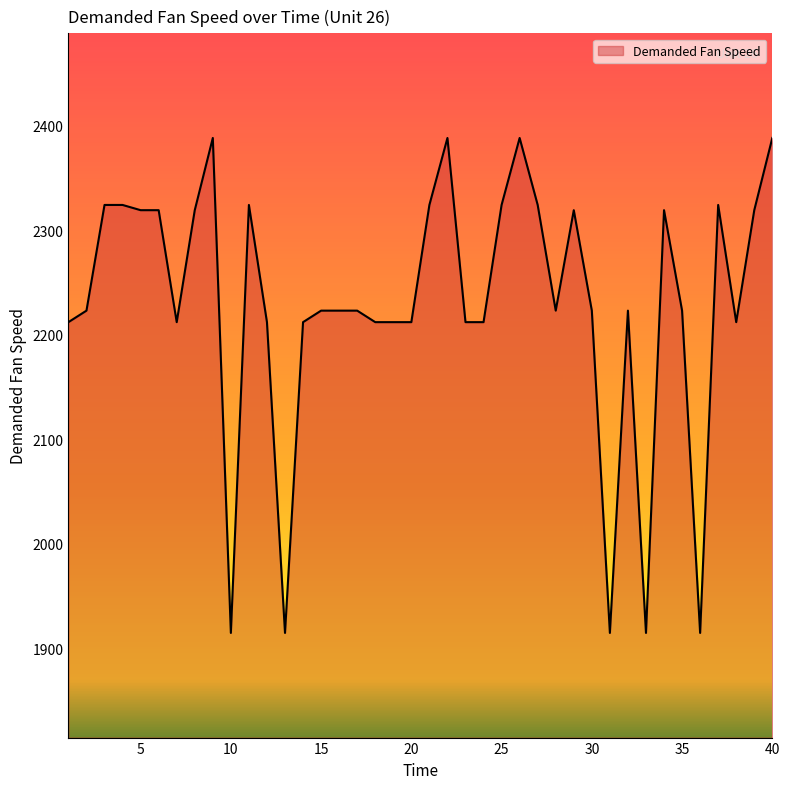

What is the greatest value displayed?

2388